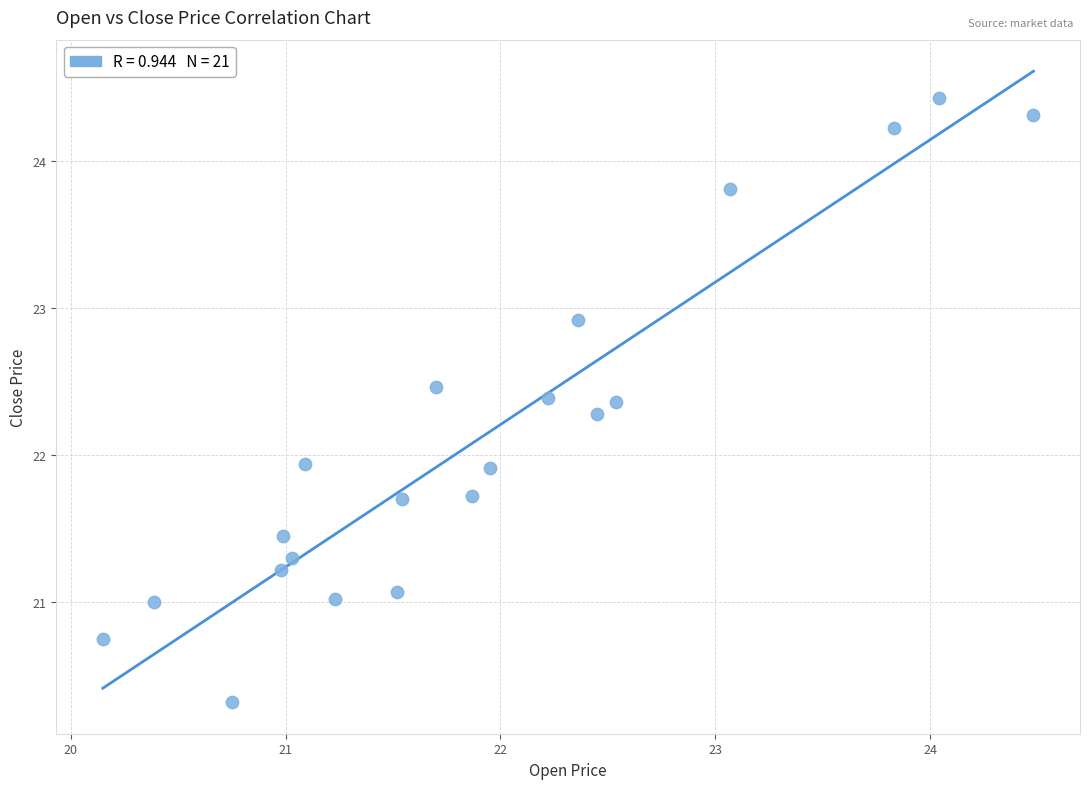

What is the range of X values (max minus min)?

4.3